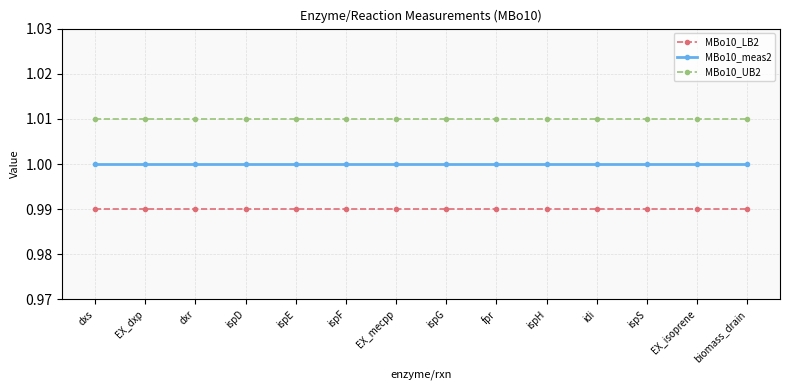

What is the label of the 12th point from the right?

dxr